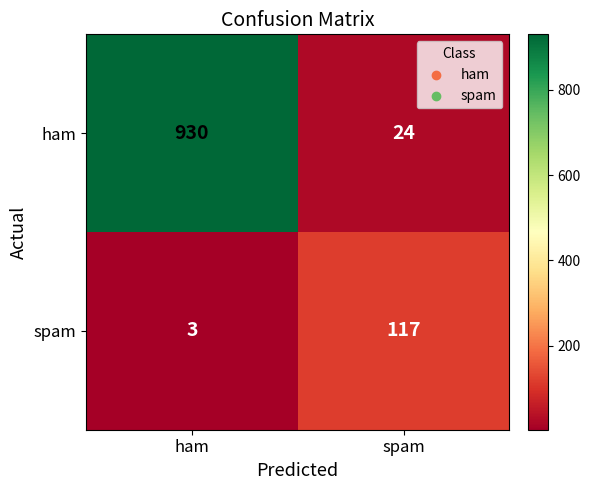

Reading left to right, list all the values displayed in this chart.

ham: ham=930	spam=24
spam: ham=3	spam=117